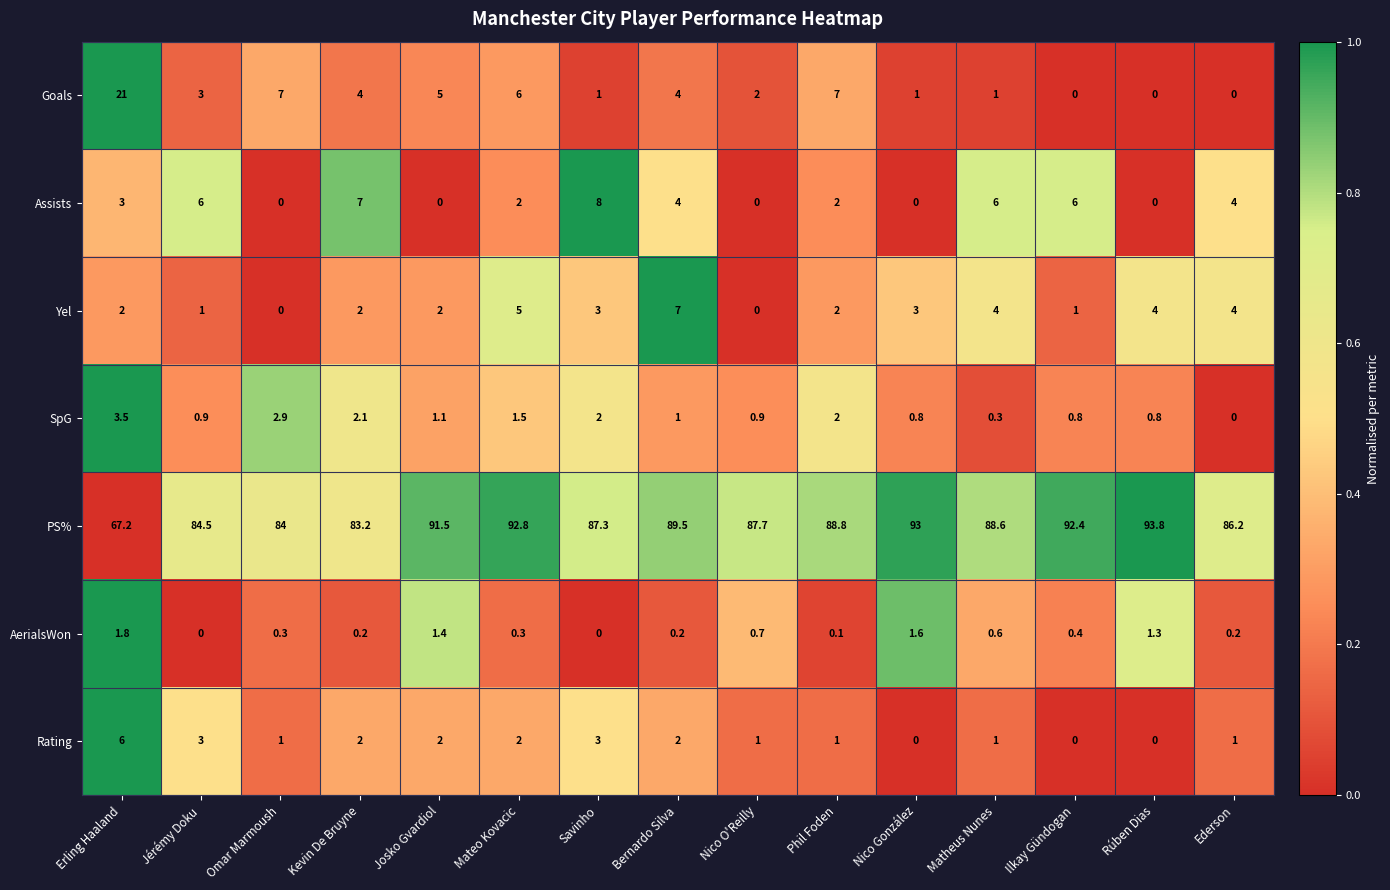

What is the difference between the maximum and minimum values in the AerialsWon series?

1.8